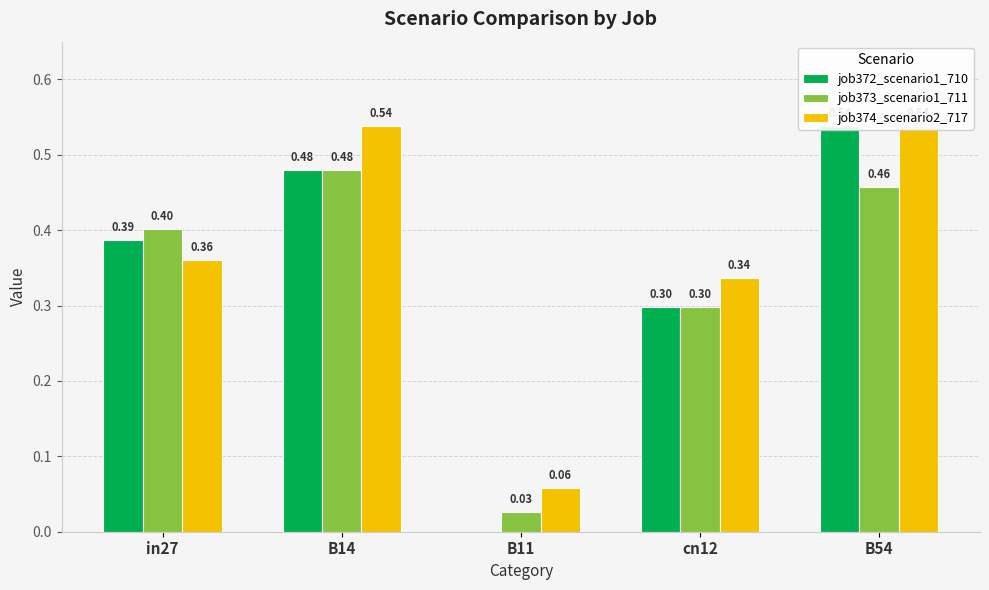

What is the sum of the job372_scenario1_710 values at B14 and in27?

0.9